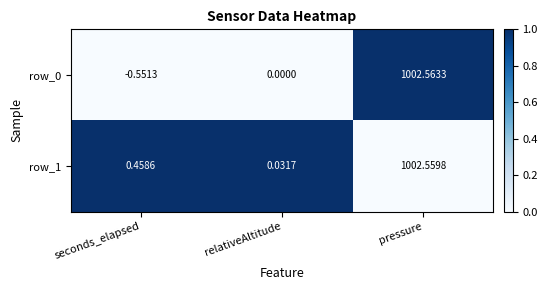

List the labels in order of row_0 value, smallest first.

seconds_elapsed, relativeAltitude, pressure